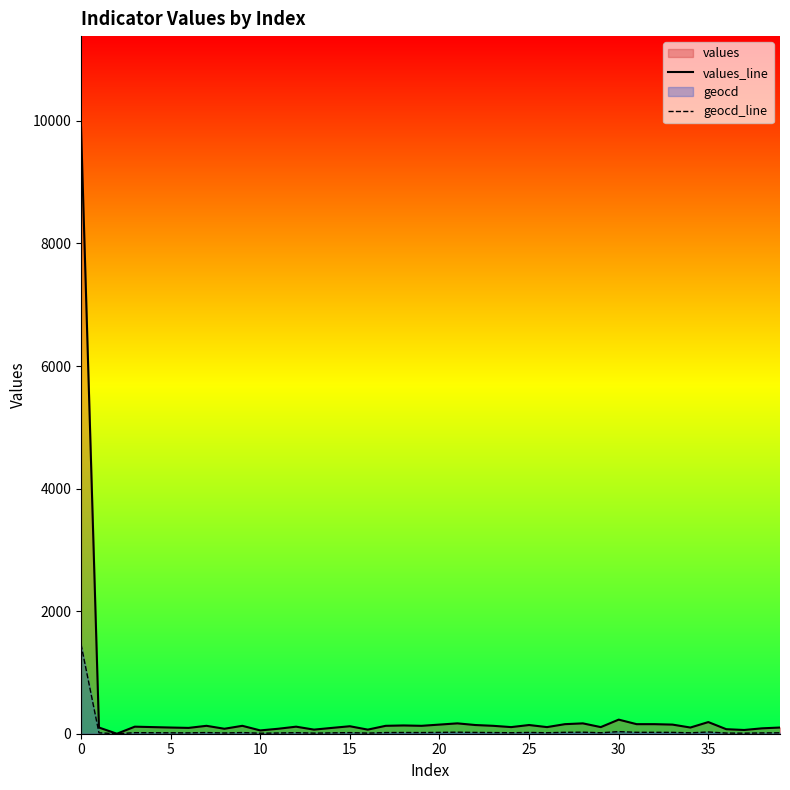

True or false: geocd_line and values_line cross at least once.

False